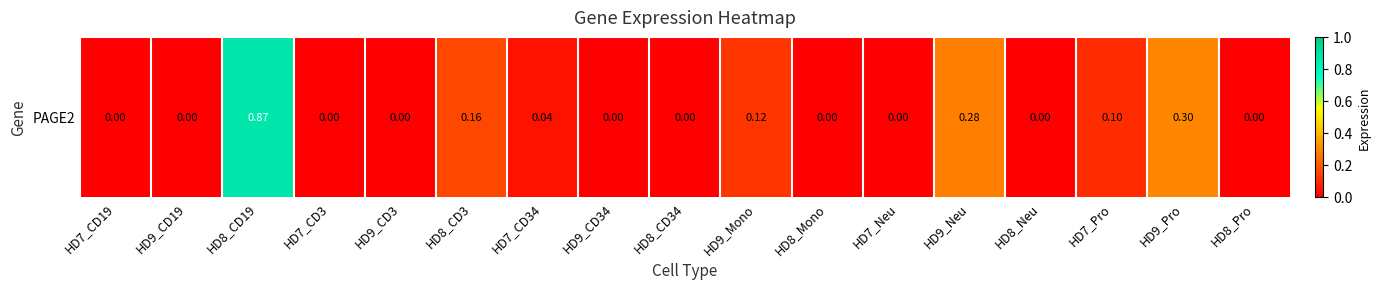

Reading left to right, list all the values displayed in this chart.

HD7_CD19=0.0	HD9_CD19=0.0	HD8_CD19=0.9	HD7_CD3=0.0	HD9_CD3=0.0	HD8_CD3=0.2	HD7_CD34=0.0	HD9_CD34=0.0	HD8_CD34=0.0	HD9_Mono=0.1	HD8_Mono=0.0	HD7_Neu=0.0	HD9_Neu=0.3	HD8_Neu=0.0	HD7_Pro=0.1	HD9_Pro=0.3	HD8_Pro=0.0